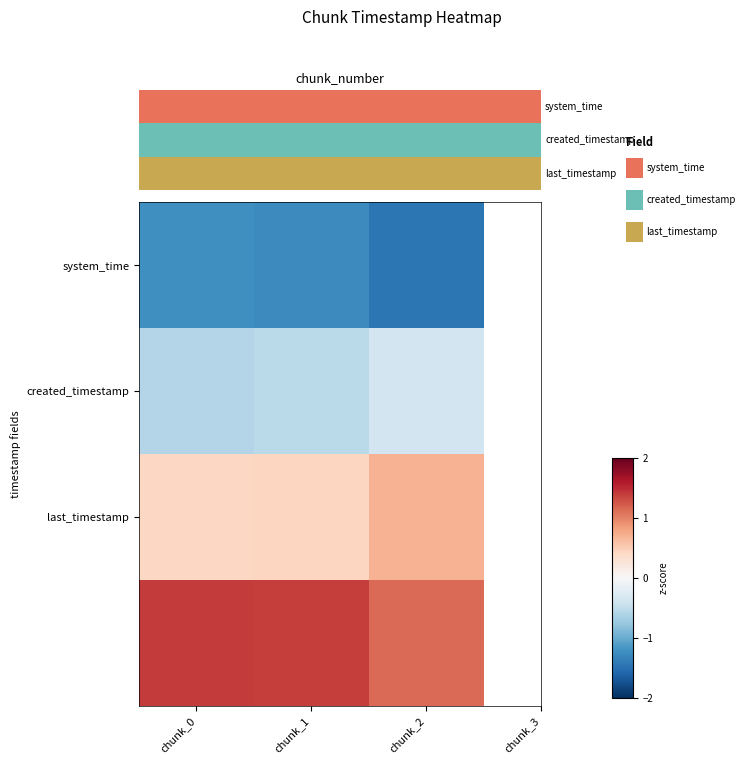

Which series changed the most between chunk_0 and chunk_2?

last_timestamp